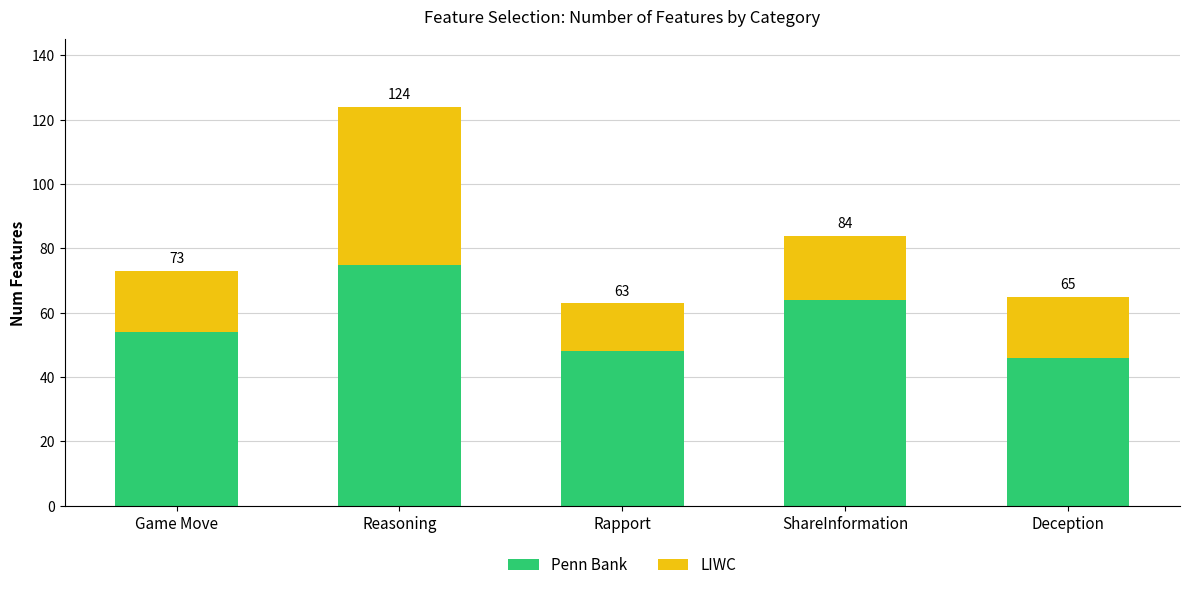

Rank the series at Reasoning from lowest to highest value.

LIWC, Penn Bank